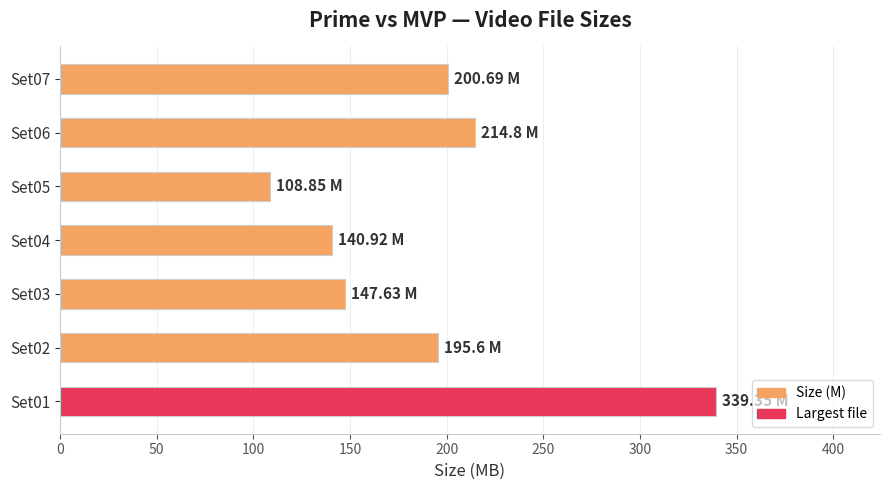

What is the difference between the maximum and minimum values?

230.5